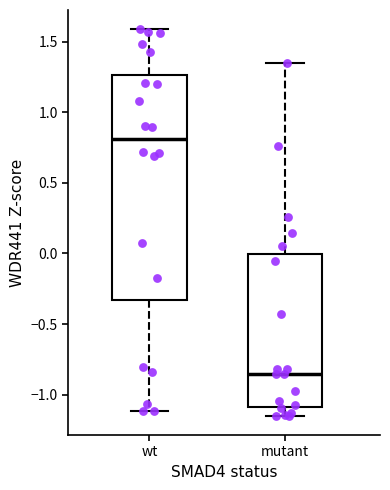

Reading left to right, read every box against the y-axis: the position of its median line, the range the box covers, and the ends of its whiskers. The values are not printed on the chart, so give them approximately, as read against the axis.

wt: median 0.80, box -0.35 to 1.25, whiskers -1.10 to 1.60
mutant: median -0.85, box -1.10 to 0.00, whiskers -1.15 to 1.35